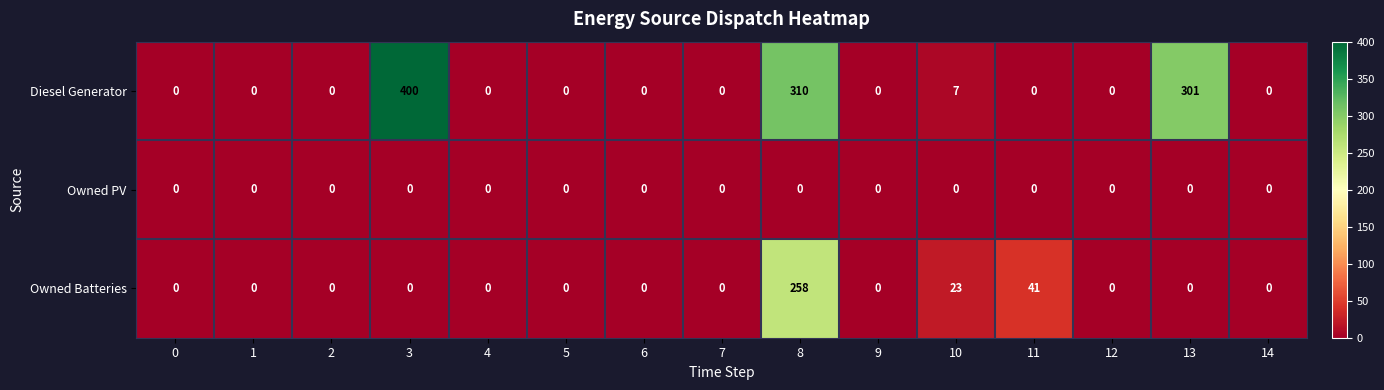

The Diesel Generator series shows 0 at 2. True or false?

True